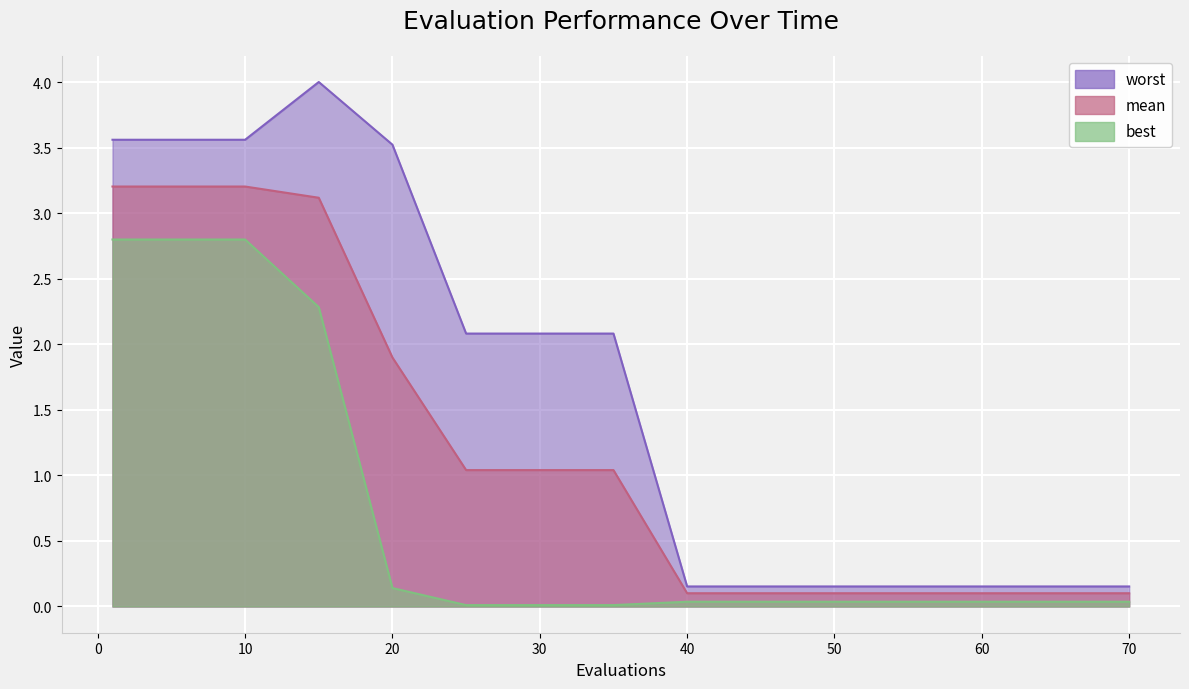

What are all the series names shown in the legend?

worst, mean, best